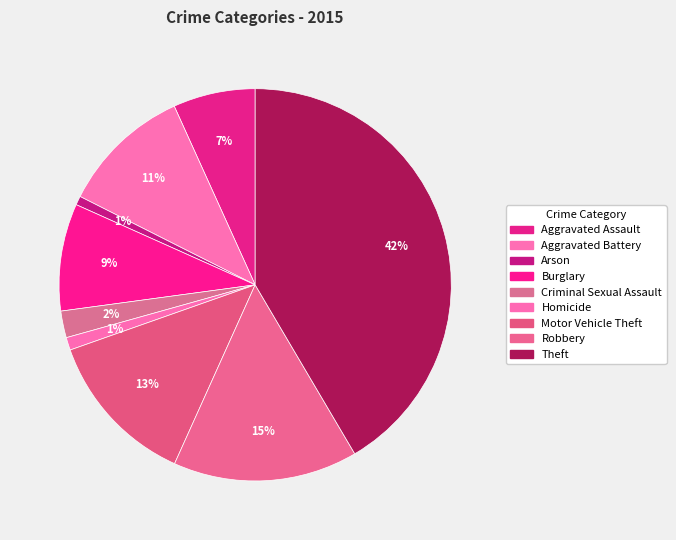

To the nearest percent, what percentage of the pie is Aggravated Assault?

7%